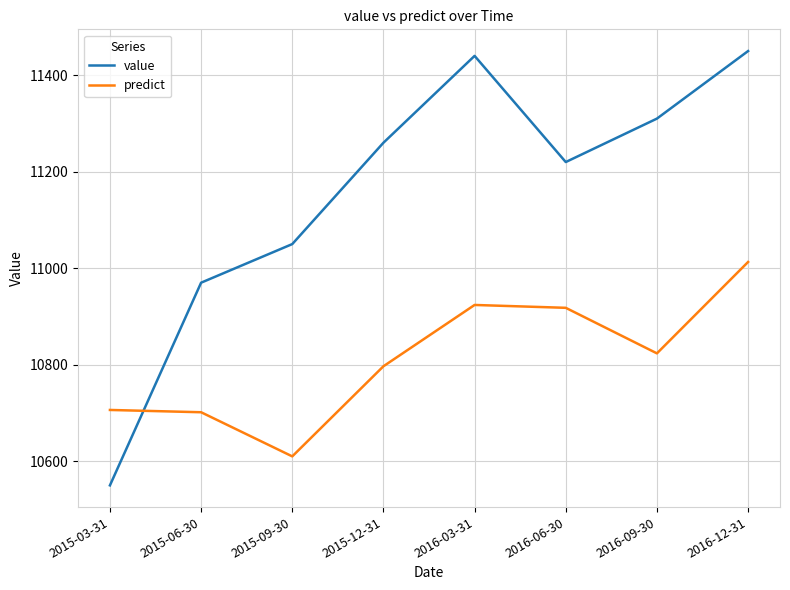

Is the value of predict at 2016-03-31 greater than the value of value at 2015-03-31?

Yes